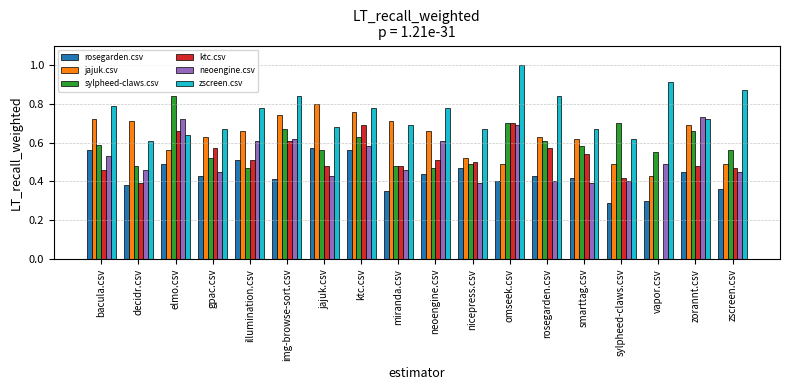

The value of sylpheed-claws.csv at nicepress.csv is 0.3. True or false?

False